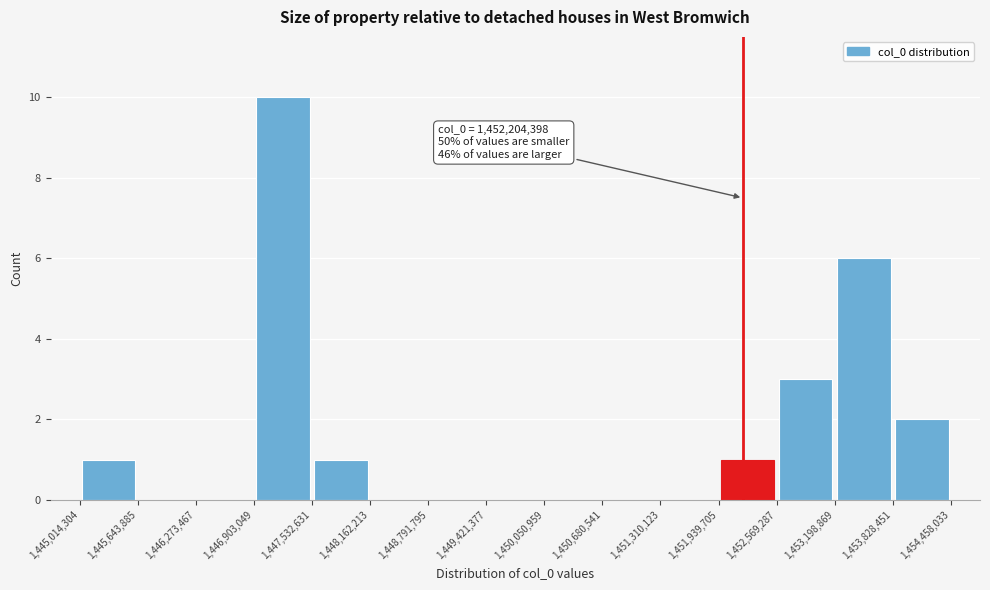

Which range on the x-axis has the tallest bar?

1,446,903,049 to 1,447,532,631